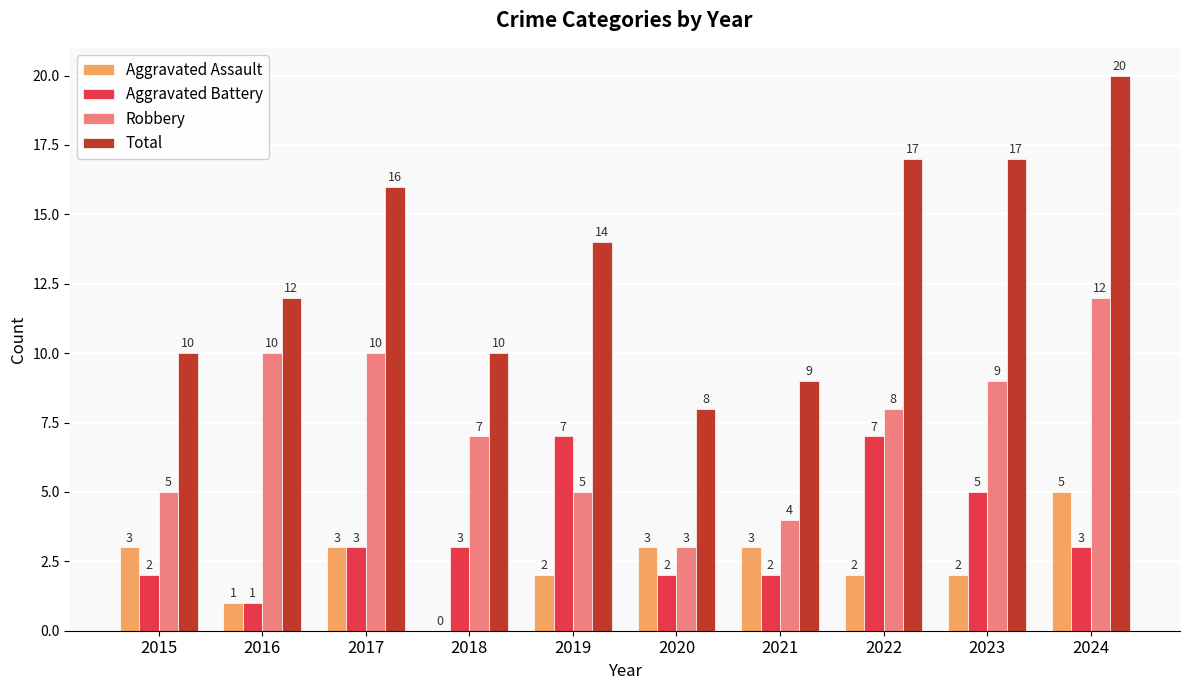

What are all the series names shown in the legend?

Aggravated Assault, Aggravated Battery, Robbery, Total